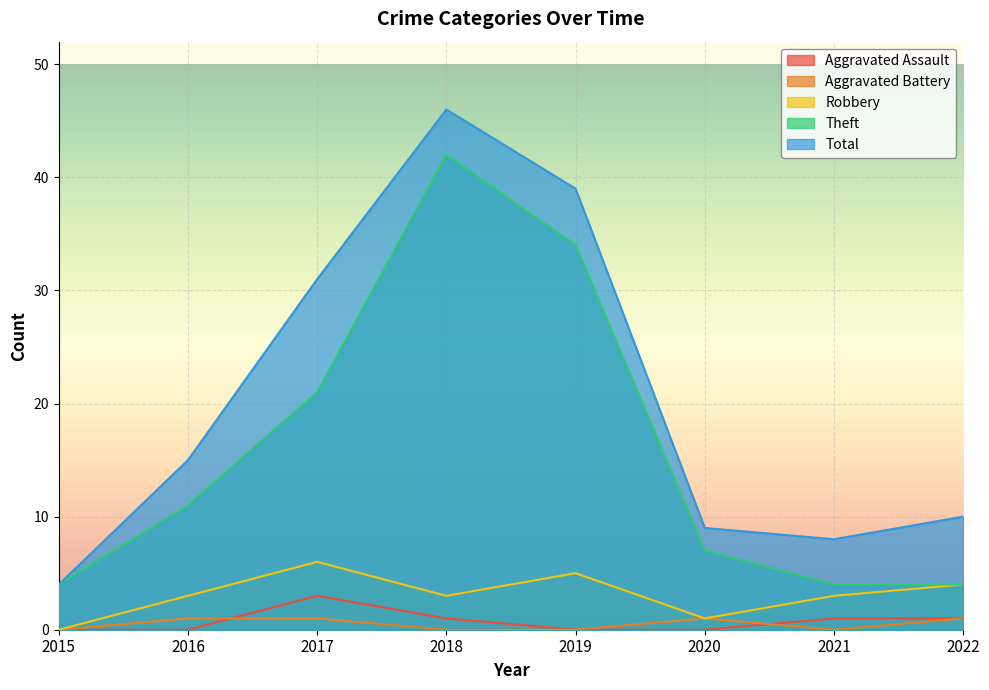

What is the maximum value for Theft?

42